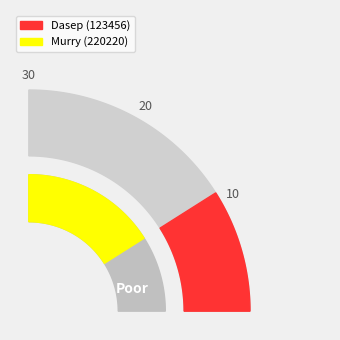

What percentage is the Murry (220220) slice, to the nearest percent?

64%